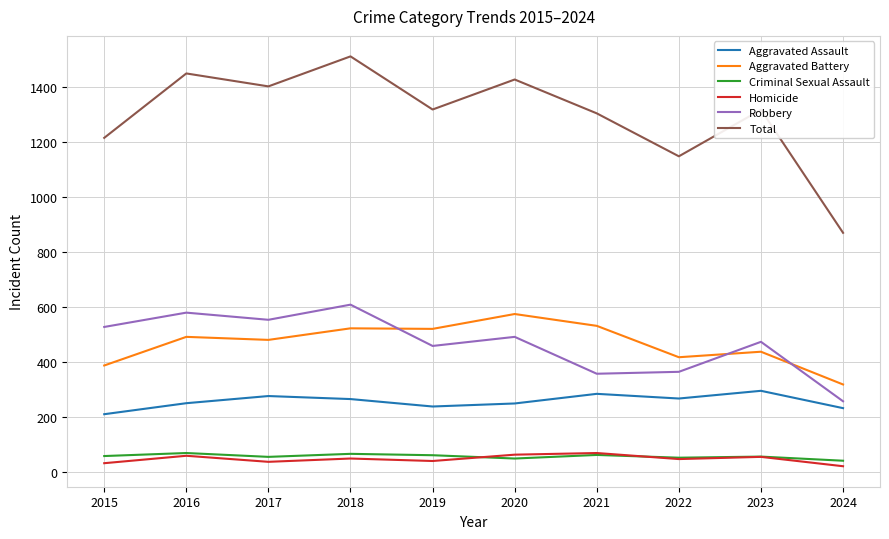

At which label does Total reach its peak?

2018